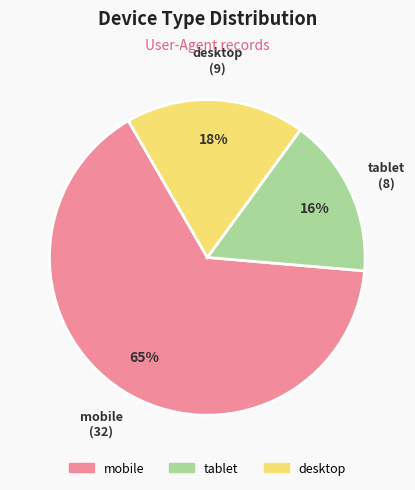

Is it true that tablet is 16% of the pie?

True